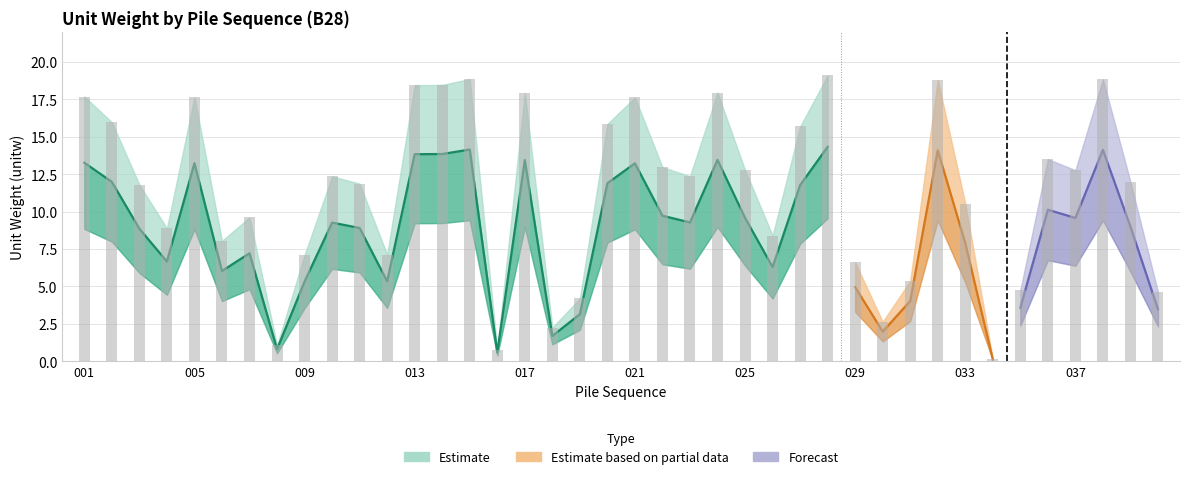

What is the highest value of the cn1_lower series?

9.6